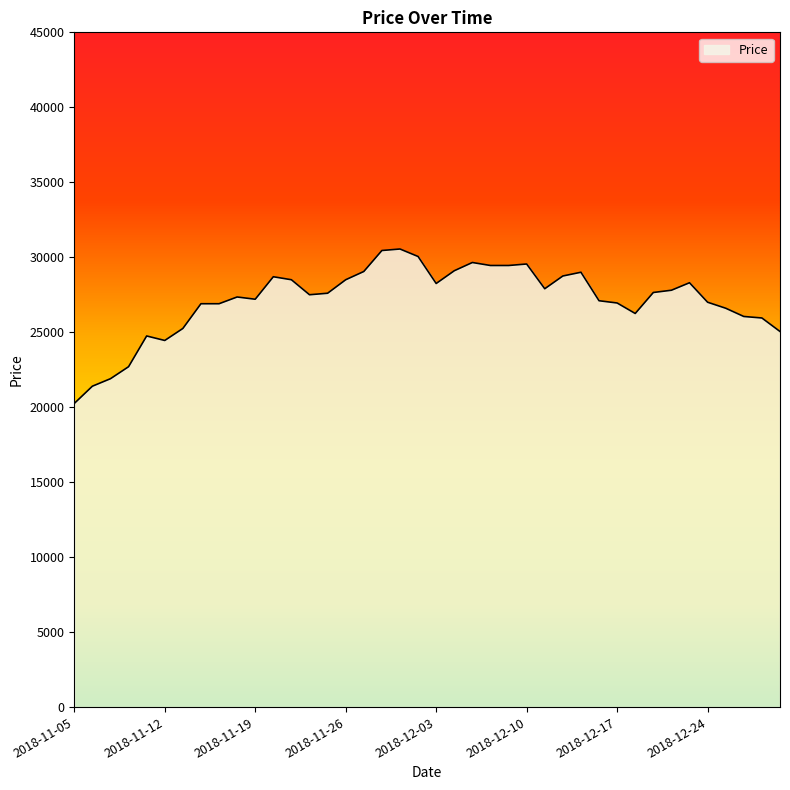

What is the maximum value shown in the chart?

30550